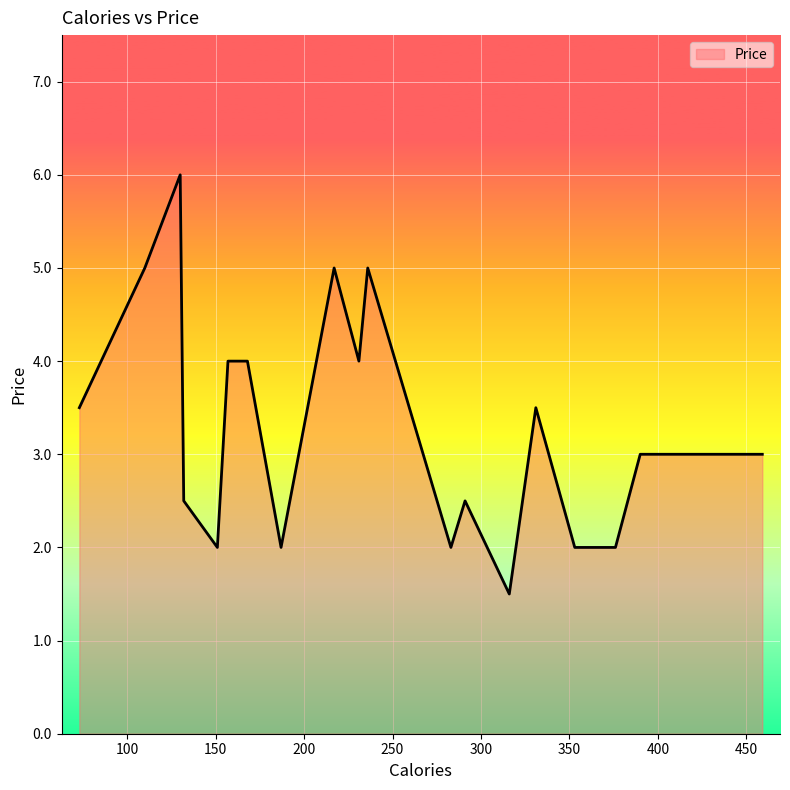

What is the difference between the maximum and minimum values?

4.5